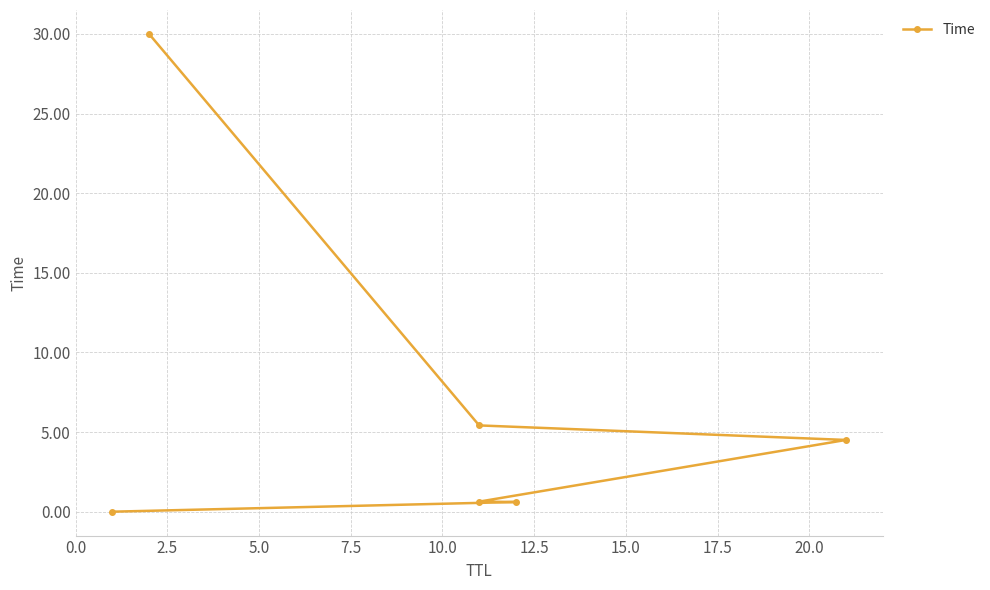

The chart shows a value of 6.0 at 7.5. True or false?

False